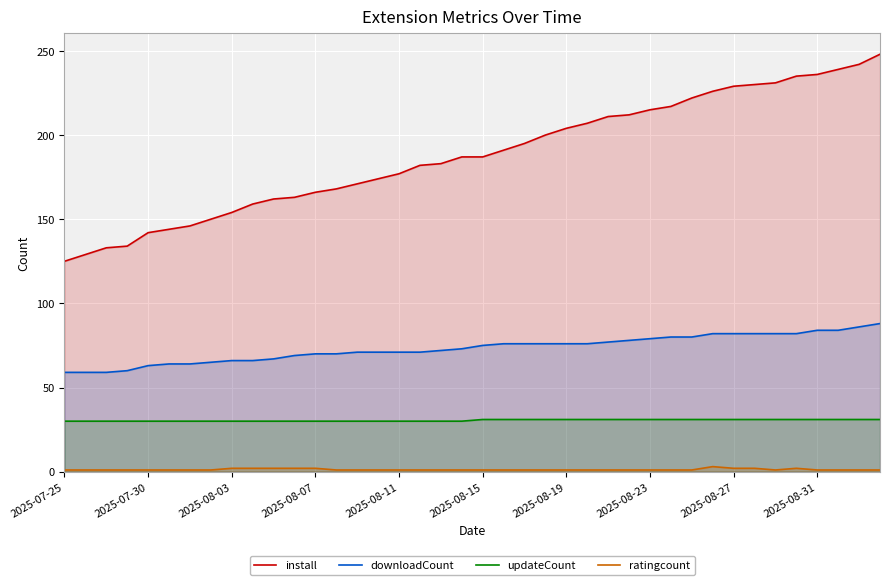

What is the sum of the downloadCount values at 2025-07-30 and 2025-07-25?

122